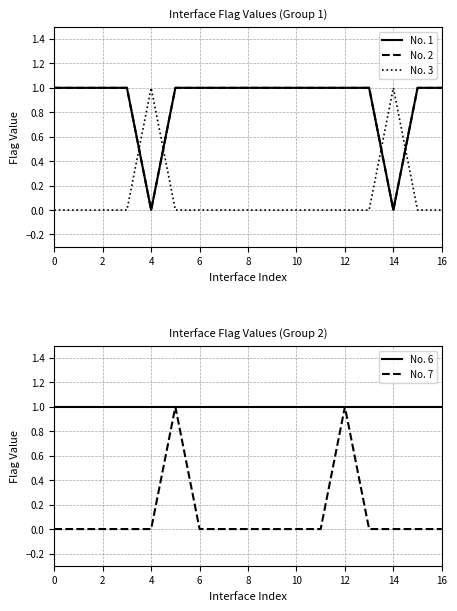

What is the difference between the maximum and second lowest values in the No. 2 series?

1